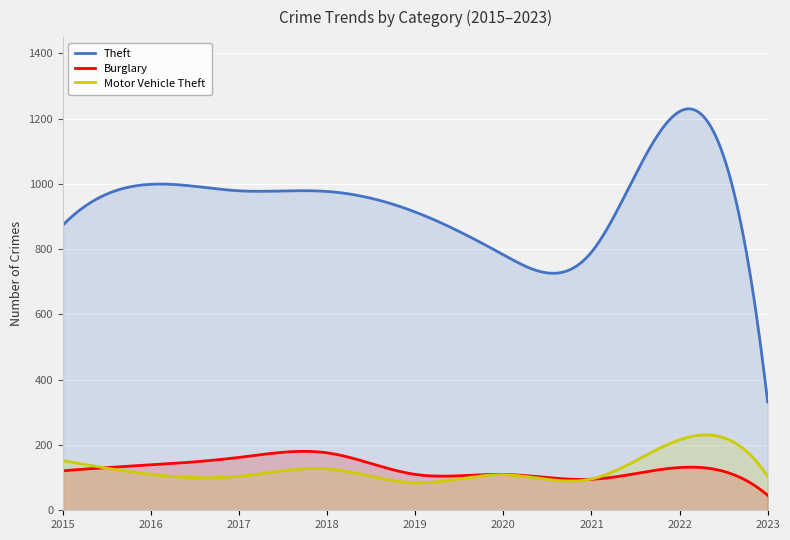

What is the minimum value shown in the chart?

46.0